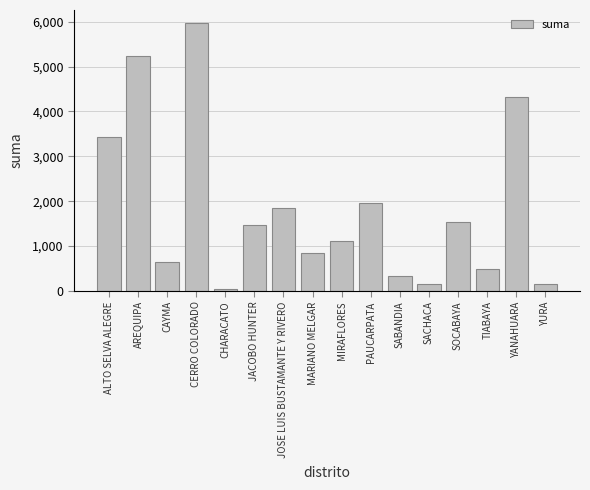

Which label corresponds to the smallest value in the chart?

CHARACATO